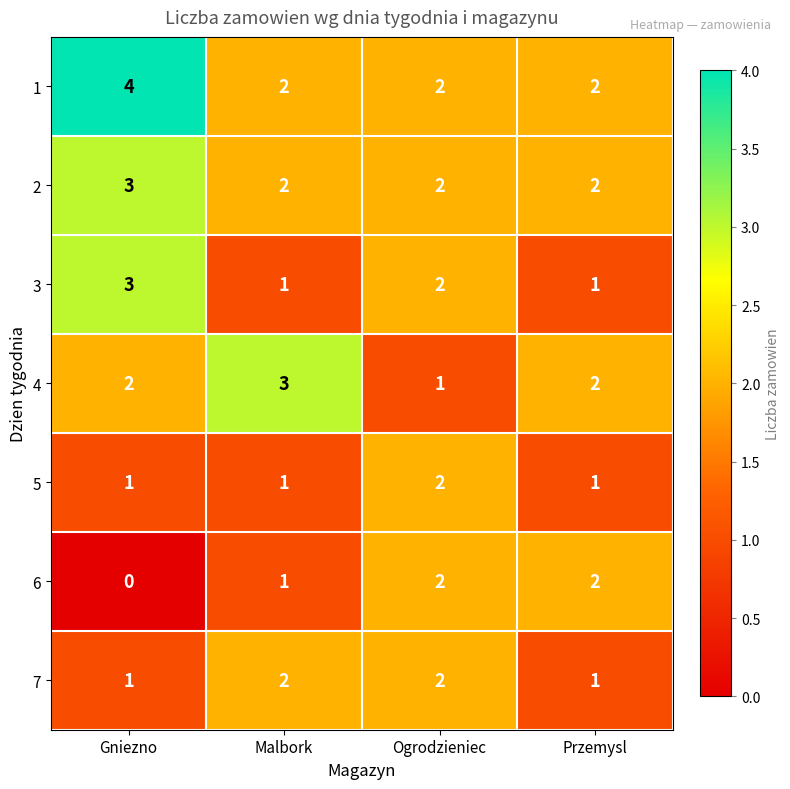

What is the maximum value shown in the chart?

4